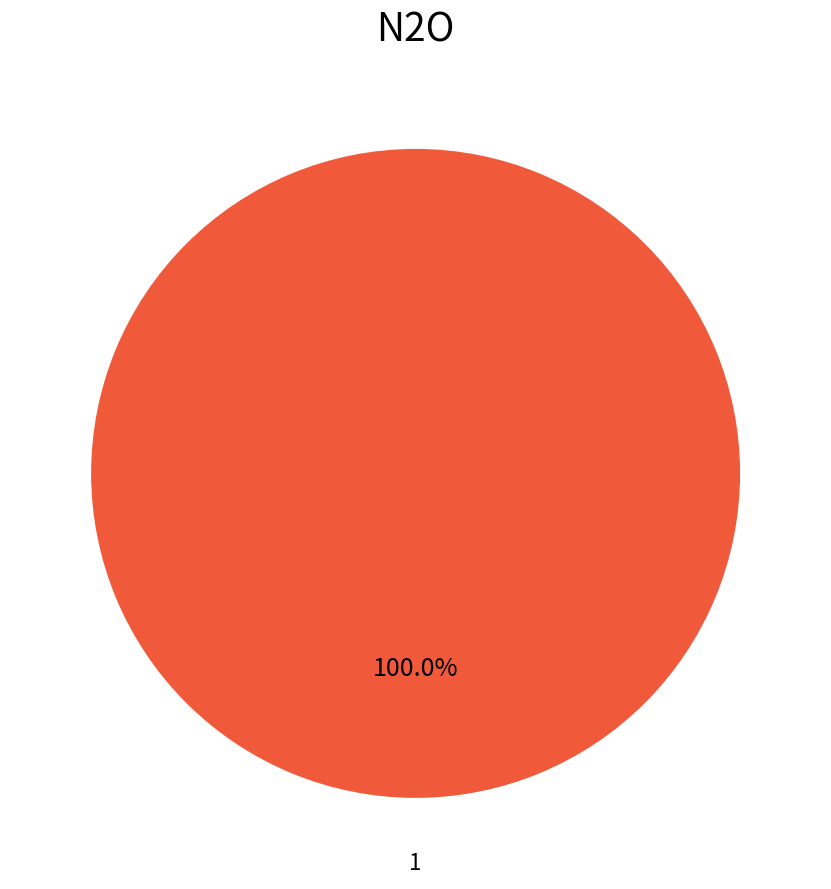

Is there any slice that represents more than half of the pie?

Yes